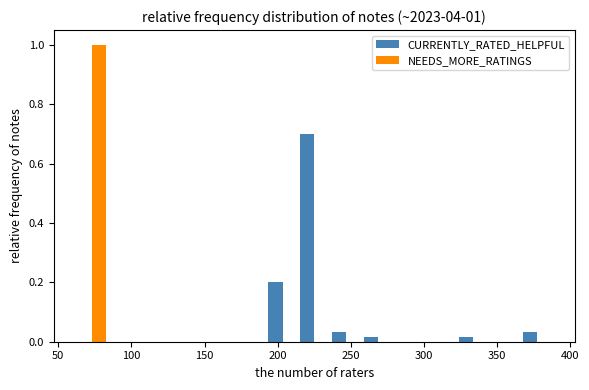

In the CURRENTLY_RATED_HELPFUL series, which range on the x-axis has the tallest bar?

215 to 235